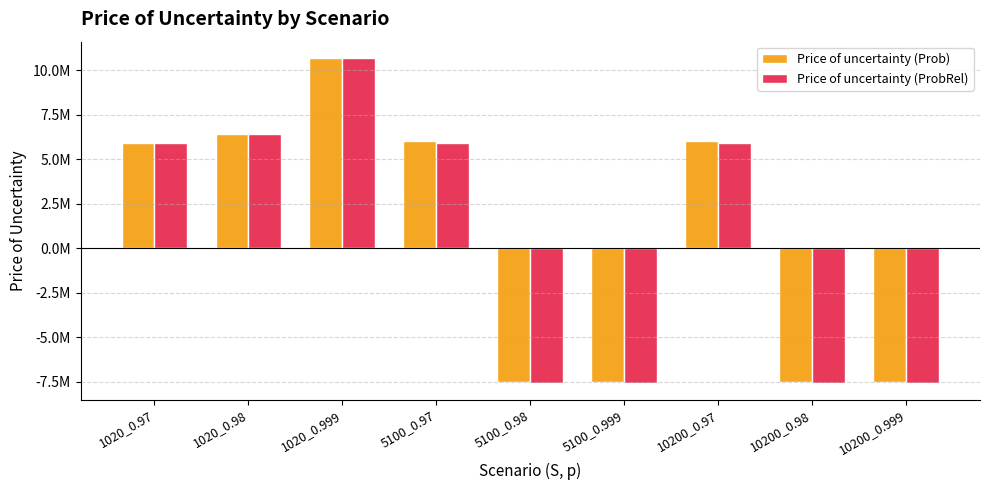

What are all the series names shown in the legend?

Price of uncertainty (Prob), Price of uncertainty (ProbRel)